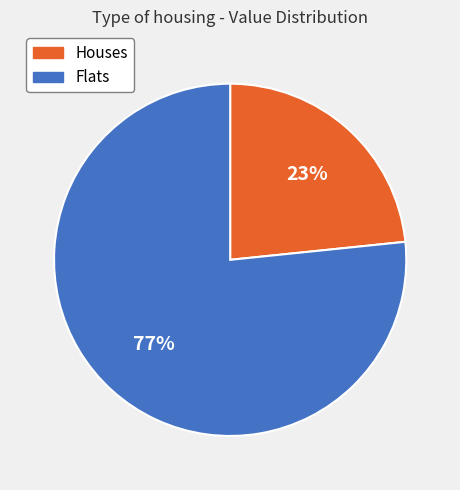

How many segments does this pie chart have?

2